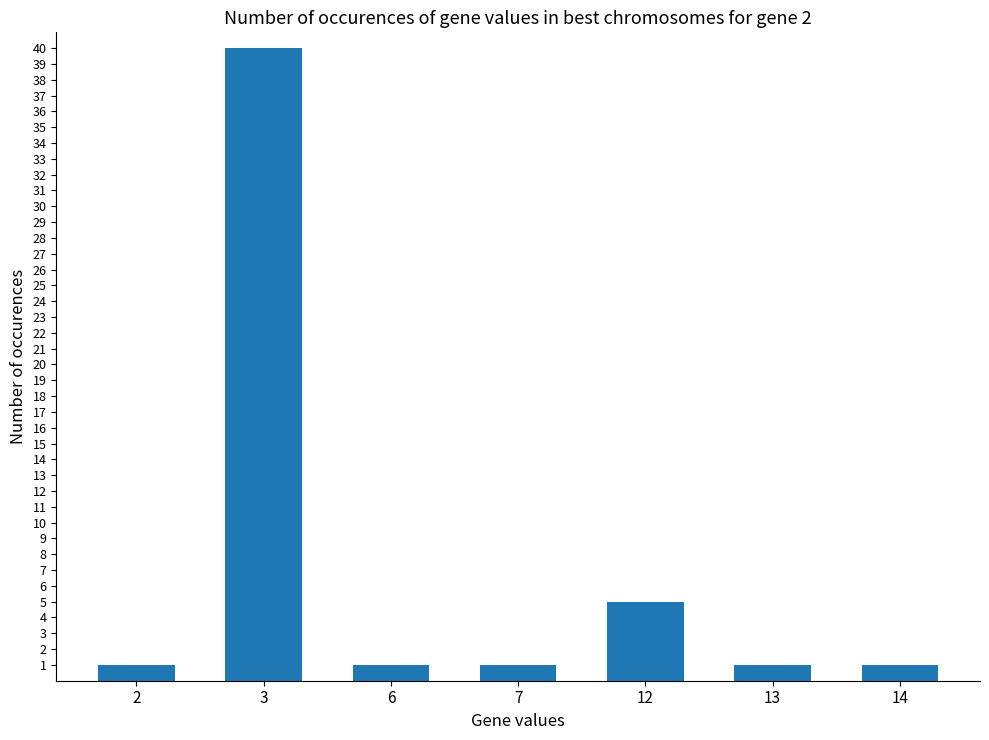

How many values are between 1 and 5?

6